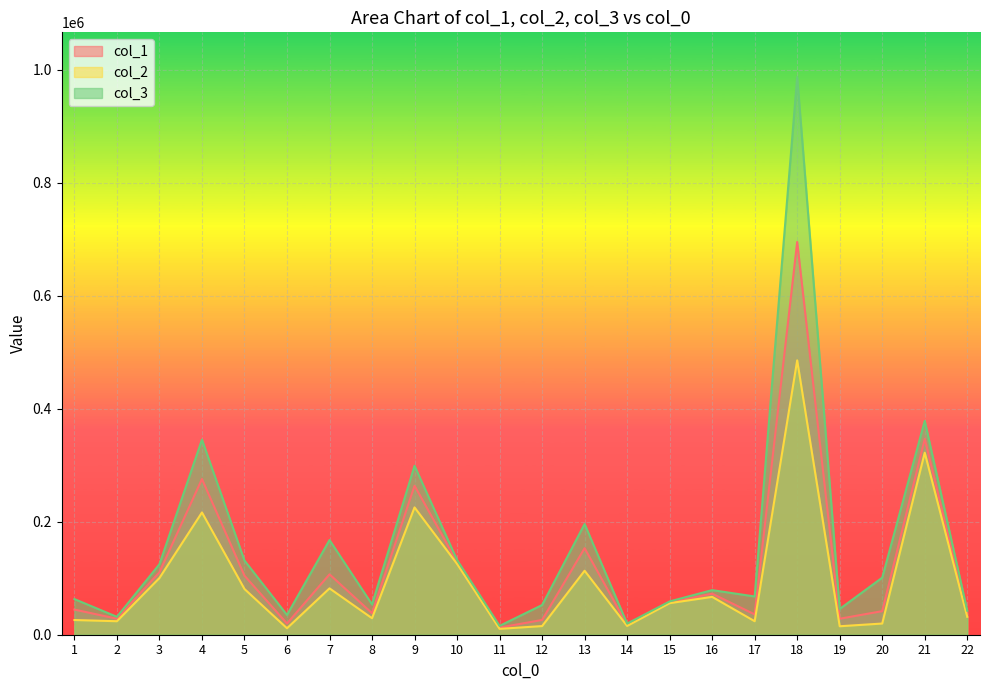

True or false: col_1 and col_2 cross at least once.

False